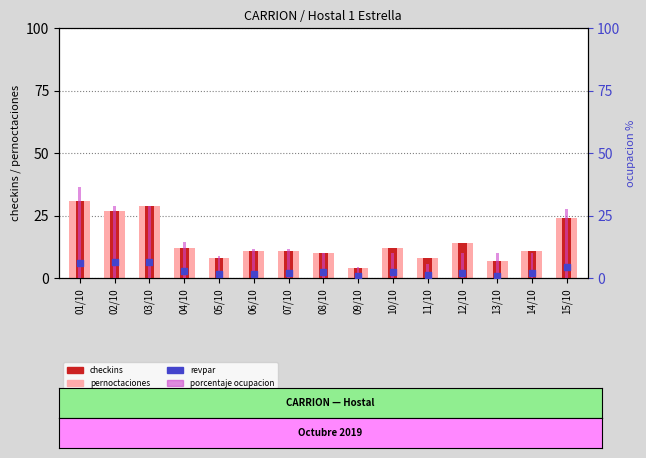

Which series has the largest Y range (max minus min)?

porcentaje ocupacion